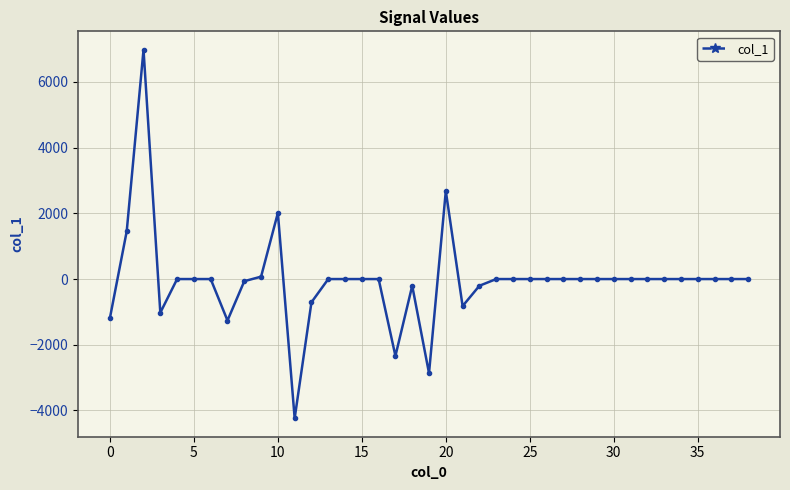

What is the smallest value displayed?

-4237.7